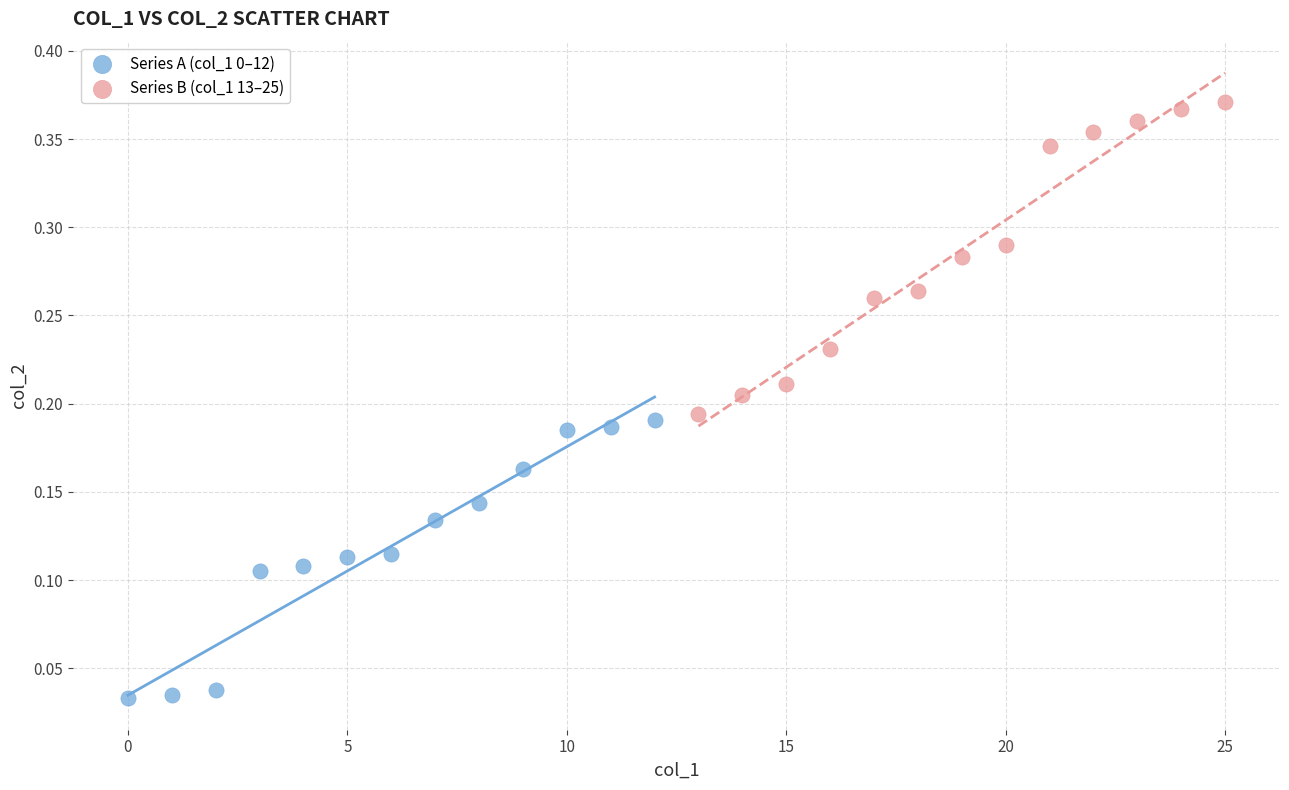

Which series has the largest Y range (max minus min)?

Series B (col_1 13–25)